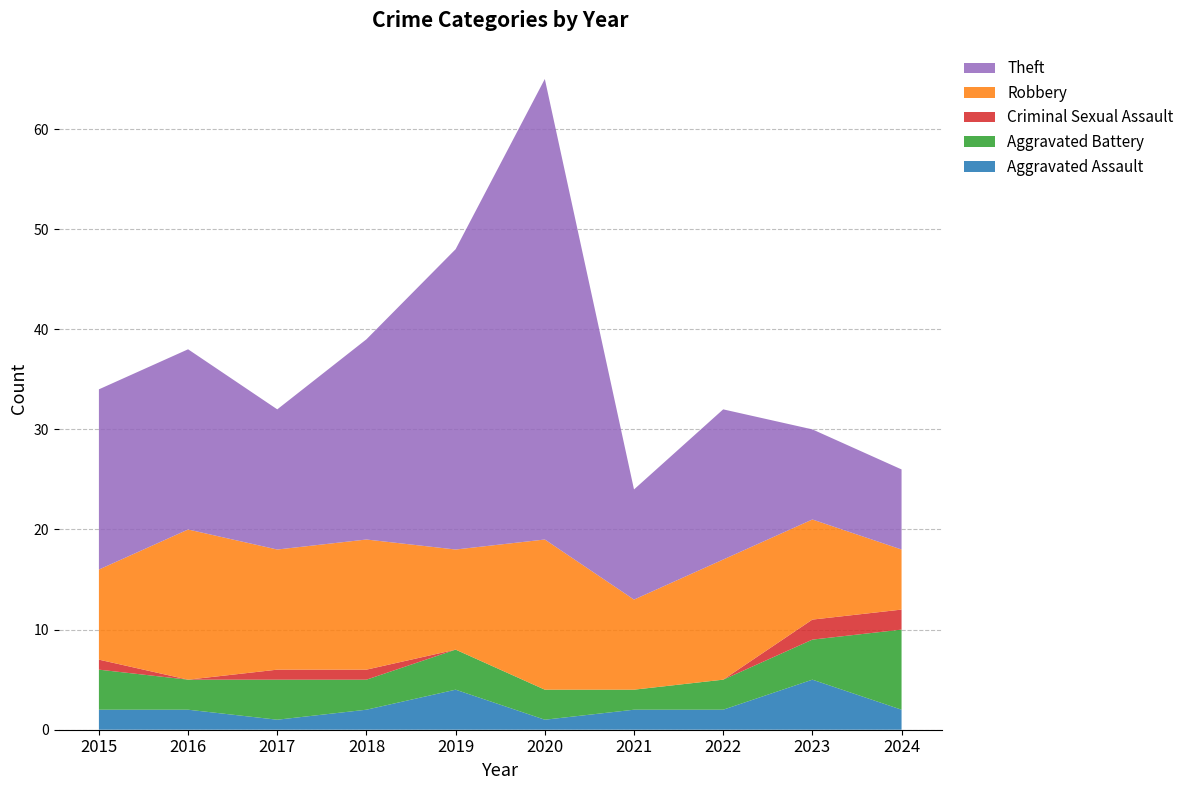

Reading right to left, list all the values displayed in this chart.

Aggravated Assault: 2	5	2	2	1	4	2	1	2	2
Aggravated Battery: 8	4	3	2	3	4	3	4	3	4
Criminal Sexual Assault: 2	2	0	0	0	0	1	1	0	1
Robbery: 6	10	12	9	15	10	13	12	15	9
Theft: 8	9	15	11	46	30	20	14	18	18